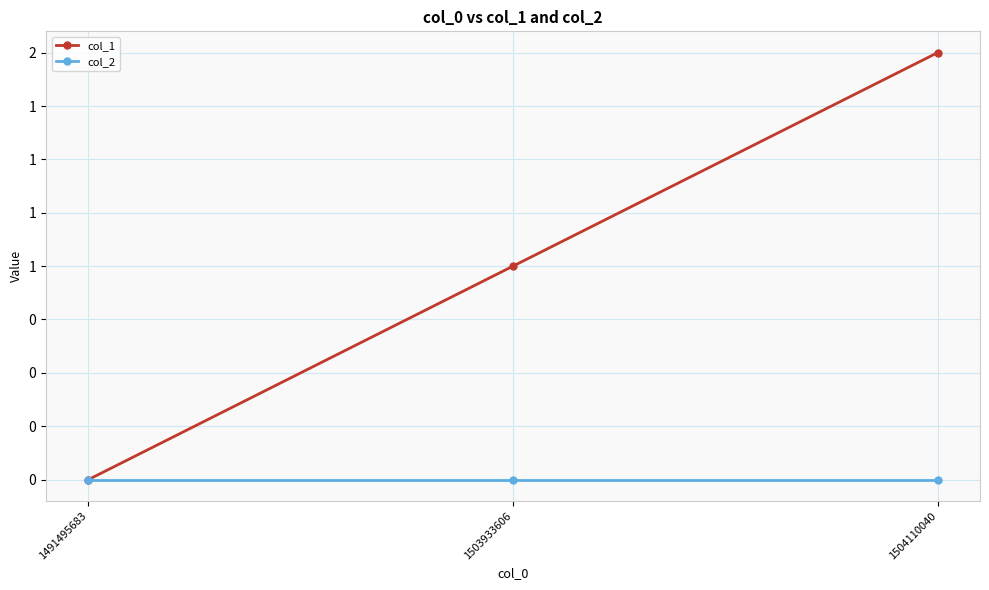

Is the value of col_1 at 1504110040 greater than the value of col_2 at 1503933606?

Yes